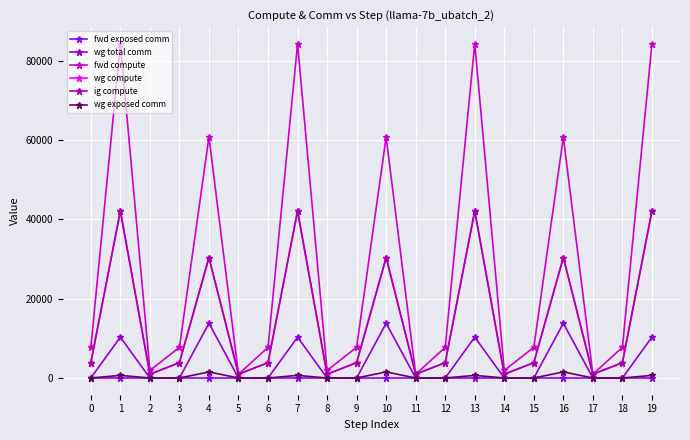

Does the chart have visible grid lines?

Yes